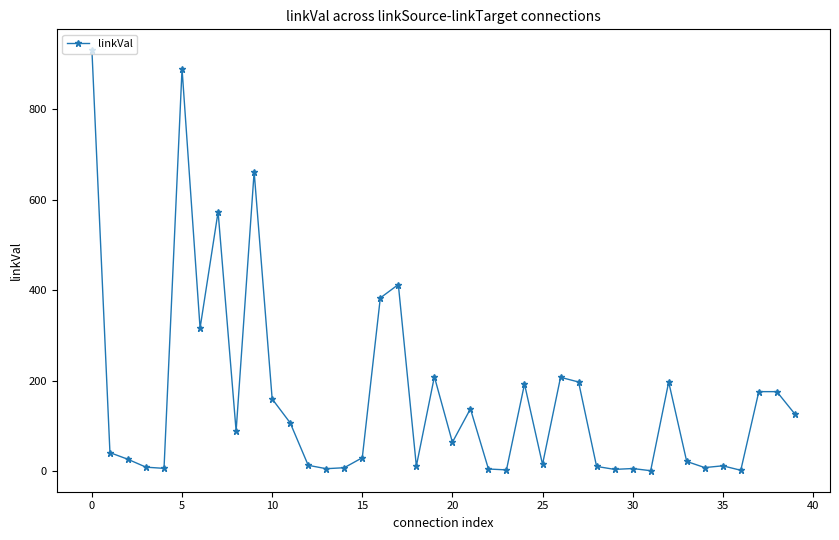

What is the greatest value displayed?

929.6